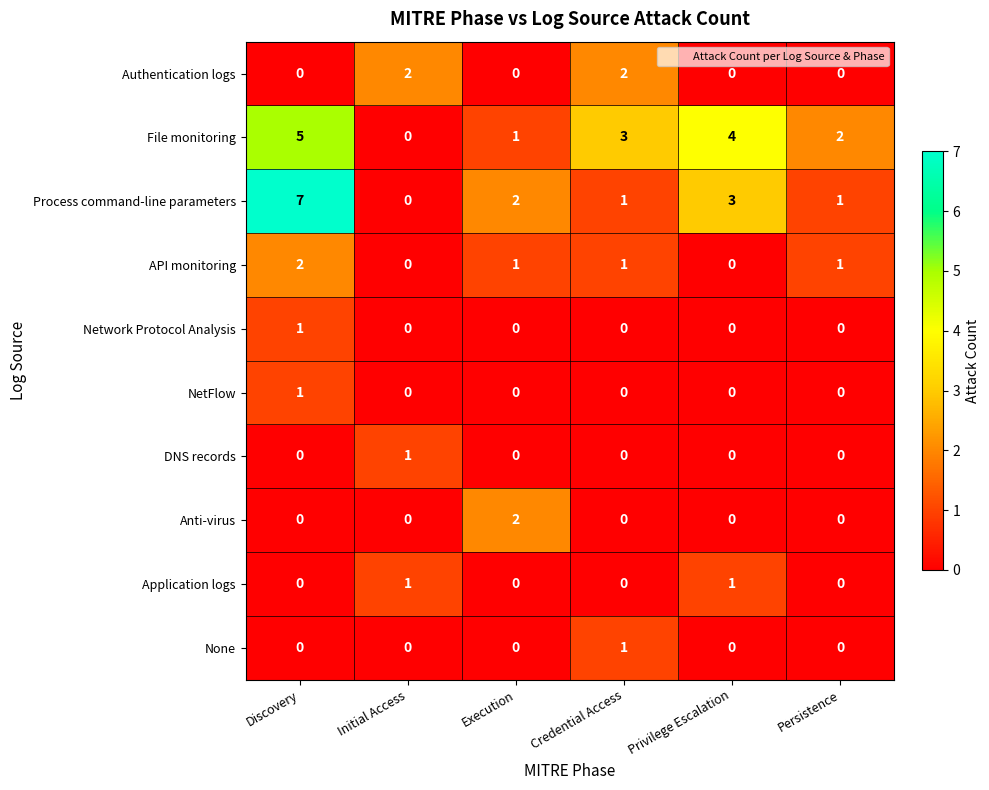

At how many categories does at least one series exceed 0?

6